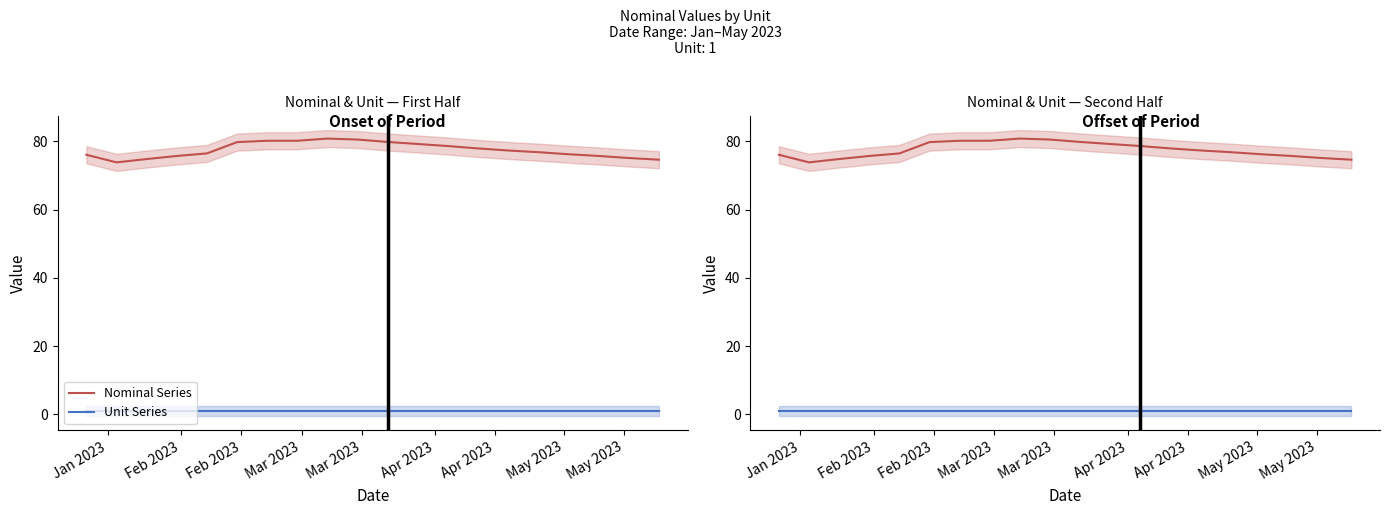

How many interior local valleys does the Nominal Series series have?

1